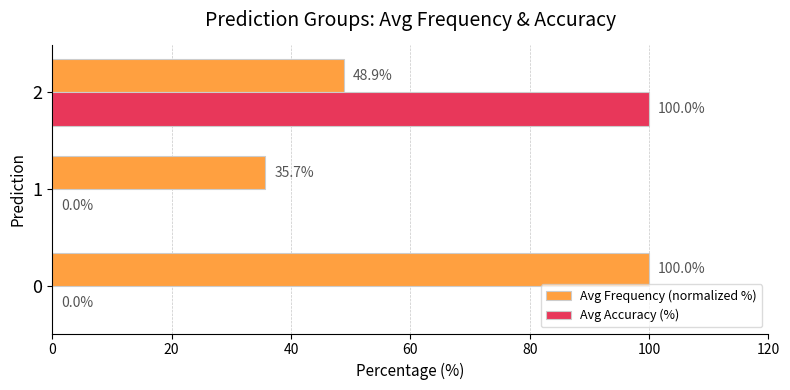

What is the greatest value displayed?

100.0